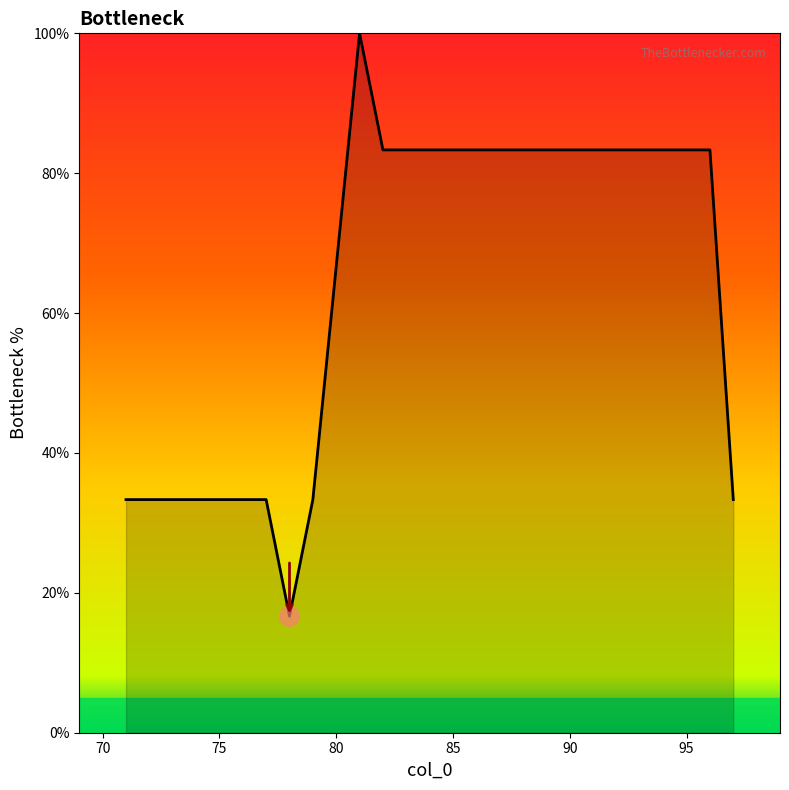

What is the difference between the maximum and minimum values?

83.3